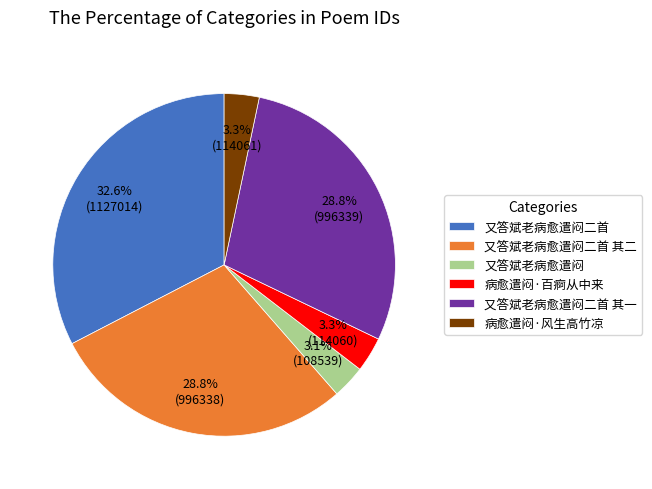

What is the ratio of the value at 病愈遣闷·百痾从中来 to the value at 又答斌老病愈遣闷二首 其二?

0.1